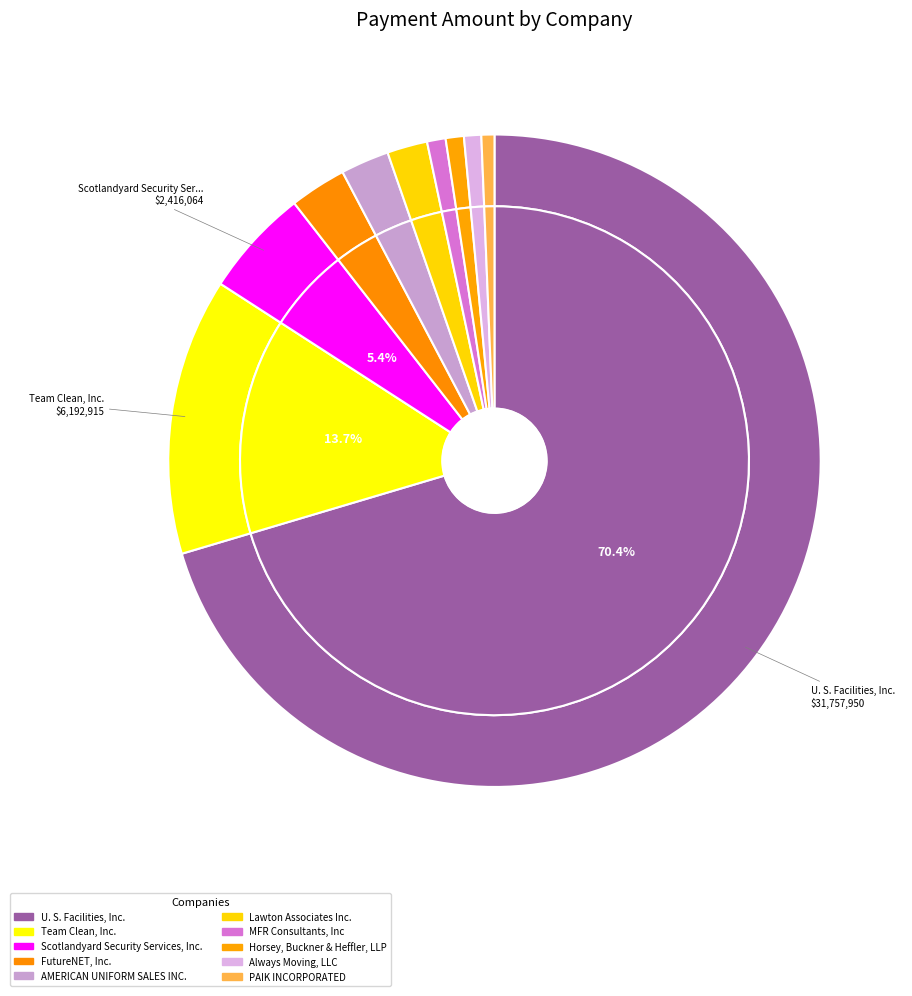

What percentage is the Always Moving, LLC slice, to the nearest percent?

1%